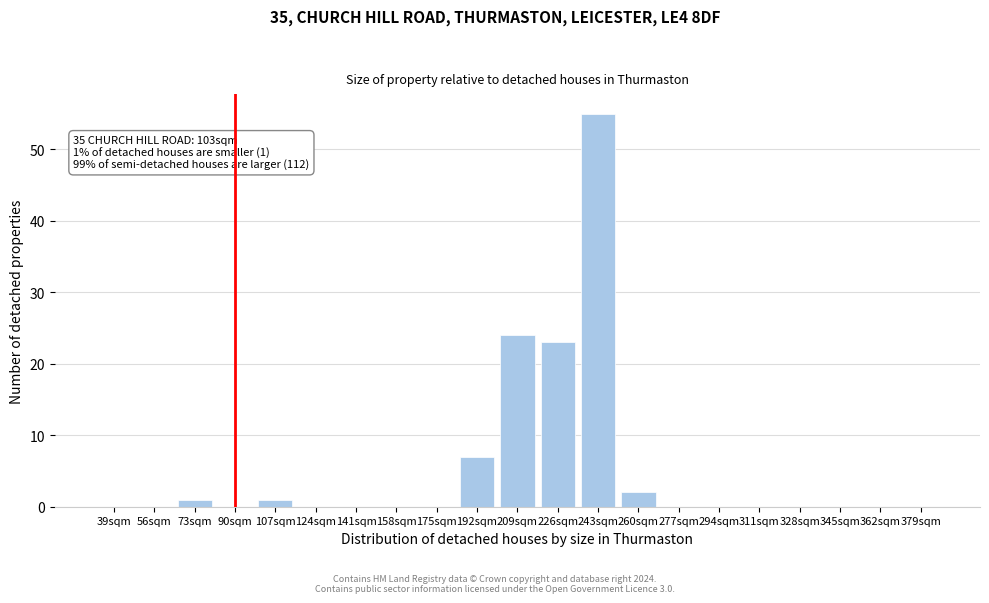

Reading right to left, transcribe all the data shown in this chart.

379sqm=0	362sqm=0	345sqm=0	328sqm=0	311sqm=0	294sqm=0	277sqm=0	260sqm=2	243sqm=55	226sqm=23	209sqm=24	192sqm=7	175sqm=0	158sqm=0	141sqm=0	124sqm=0	107sqm=1	90sqm=0	73sqm=1	56sqm=0	39sqm=0